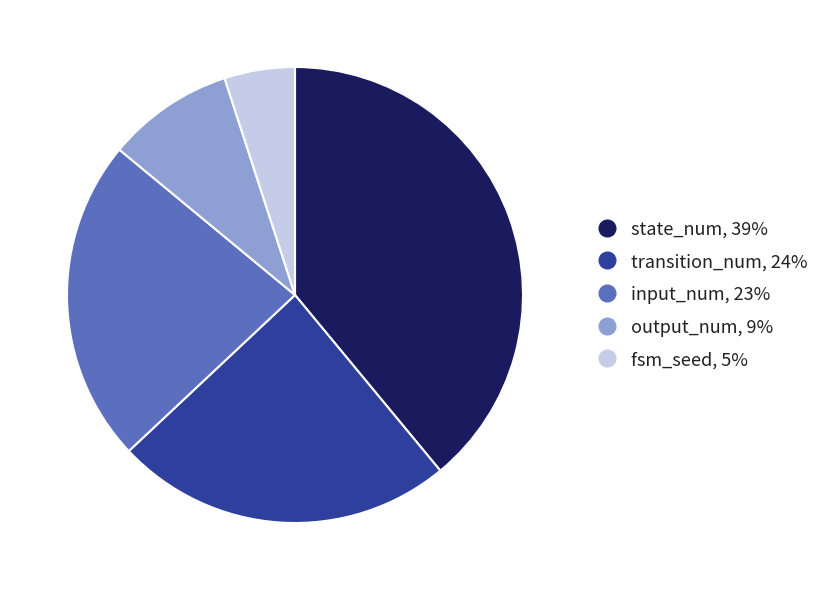

The input_num slice represents 18% of the pie. True or false?

False